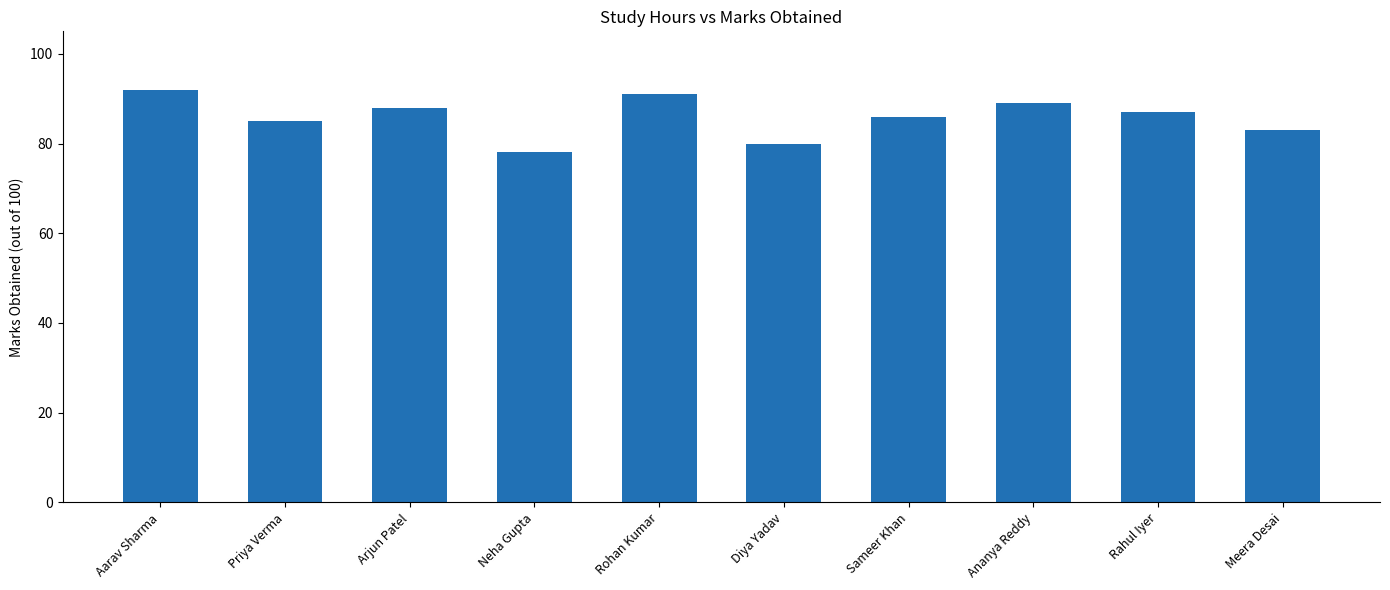

What is the sum of the values at Priya Verma and Meera Desai?

168